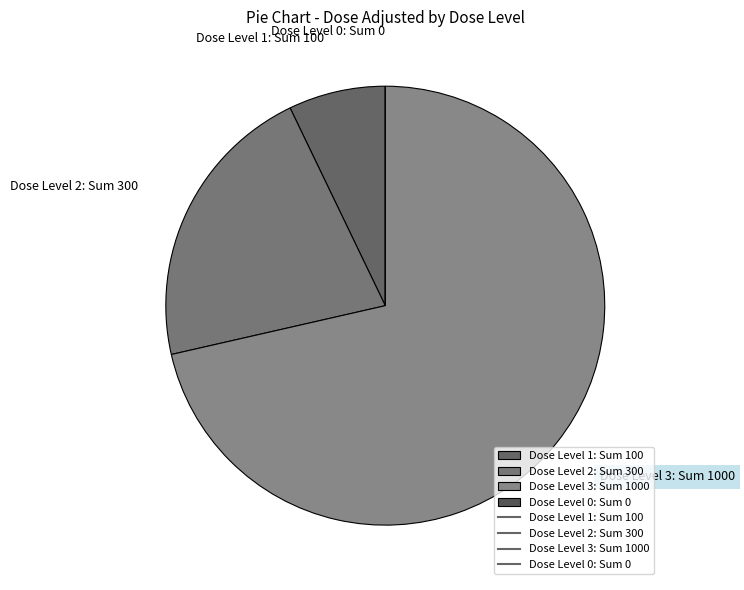

Which slice represents more than half of the pie?

Dose Level 3: Sum 1000